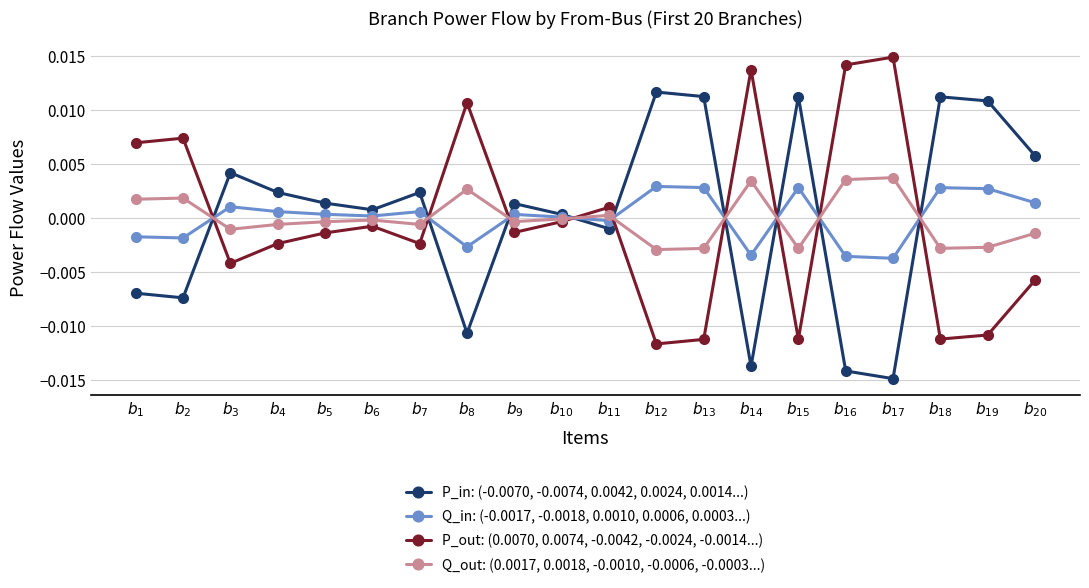

True or false: P_in: (-0.0070, -0.0074, 0.0042, 0.0024, 0.0014...) has a value of -0.0 at $b_{16}$.

True